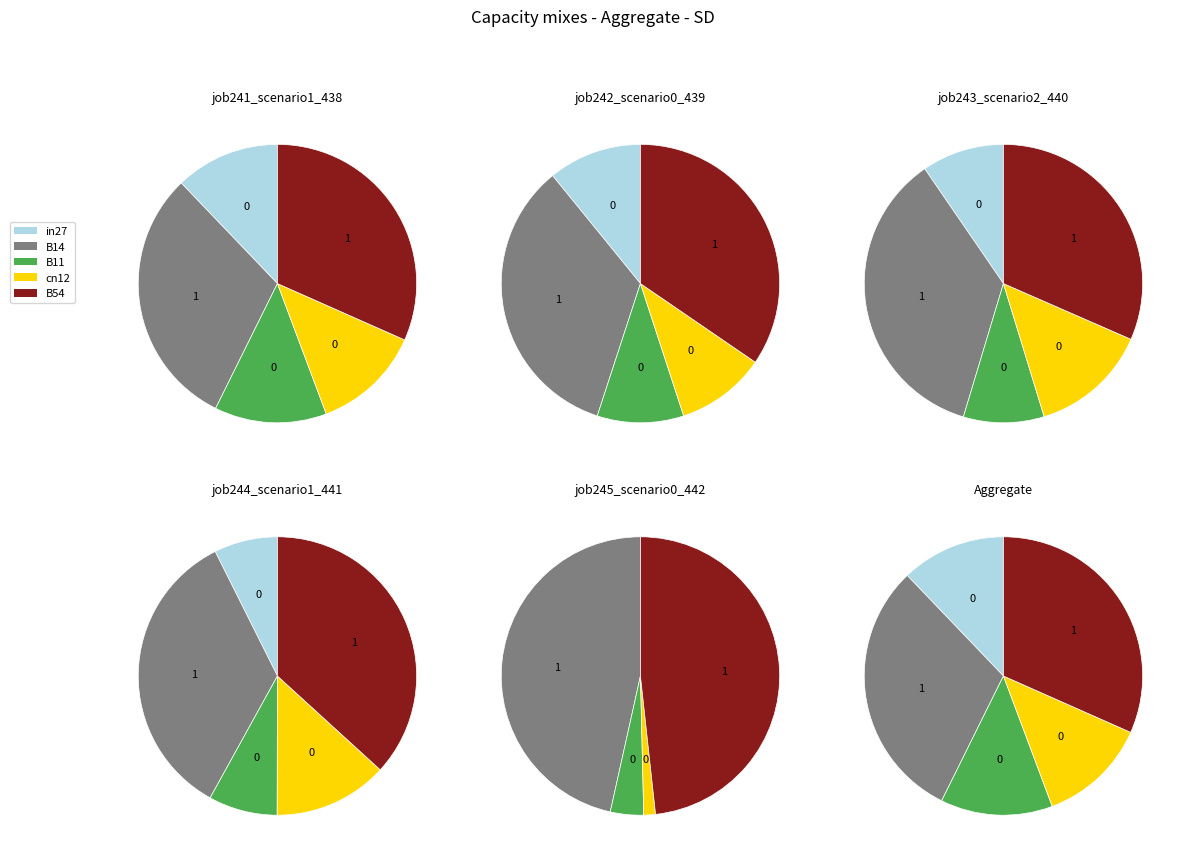

What is the ratio of the value at in27 to the value at B54?

0.4